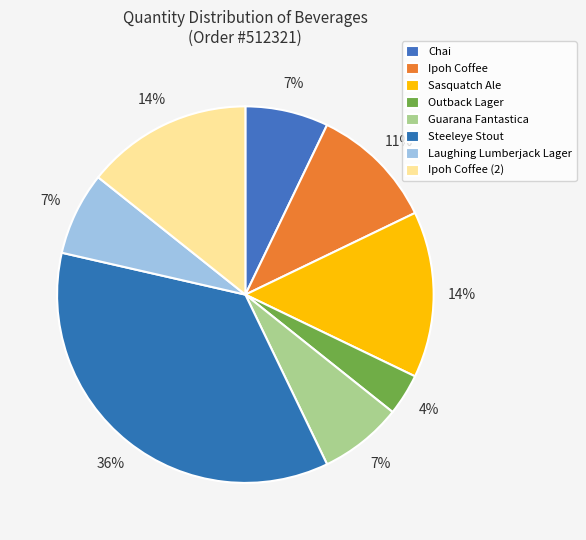

How many slices are in this pie chart?

8